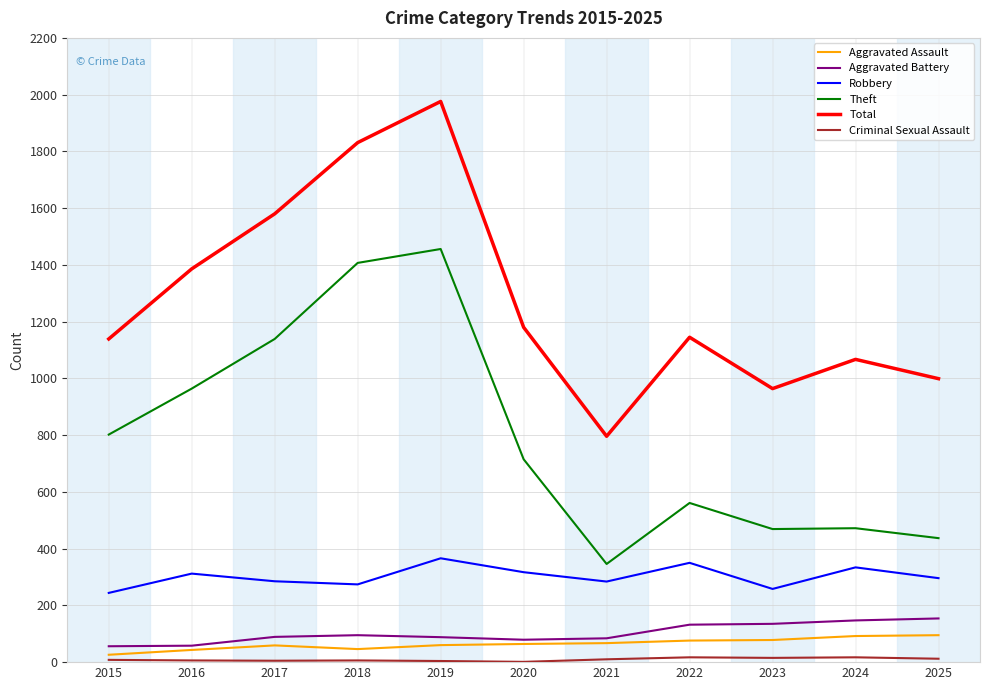

What is the minimum value for Robbery?

244